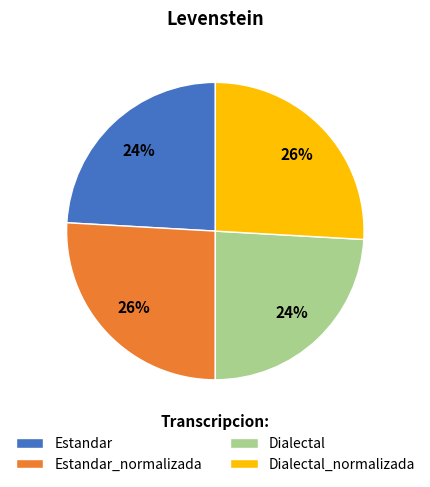

What percentage is the Dialectal_normalizada slice, to the nearest percent?

26%